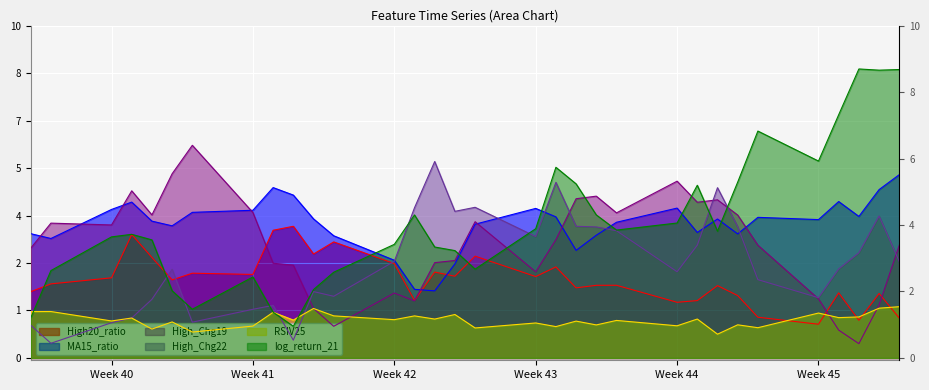

How many series are shown in this chart?

6